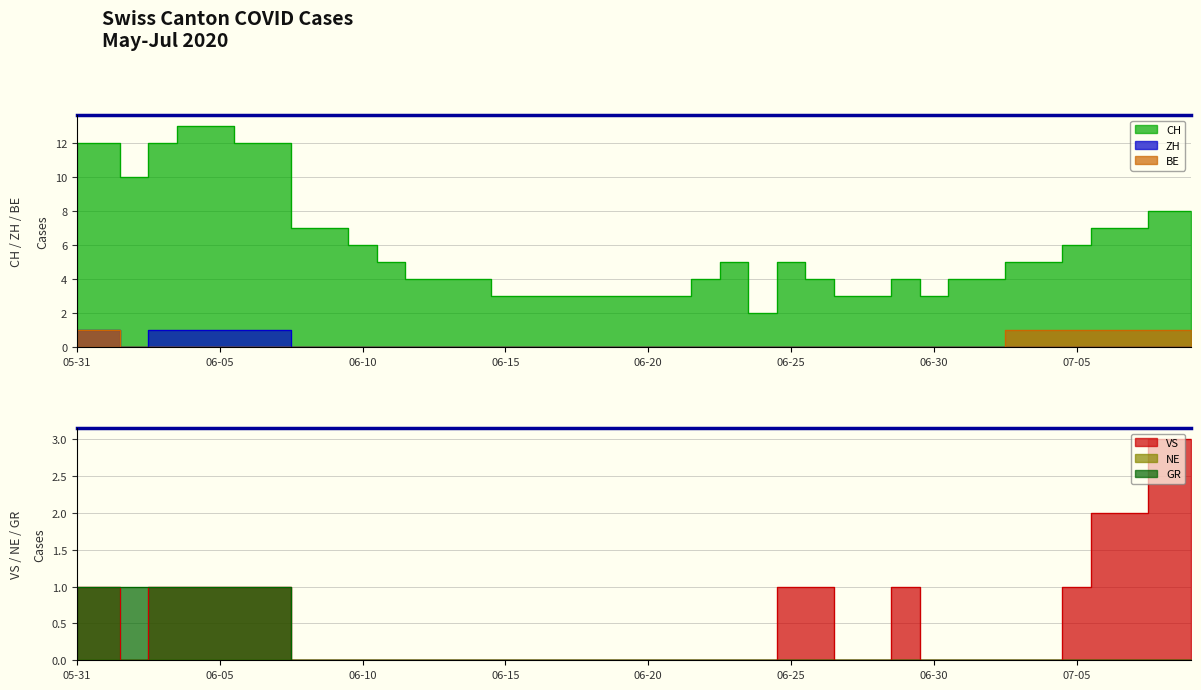

Which series has the widest spread of values?

CH